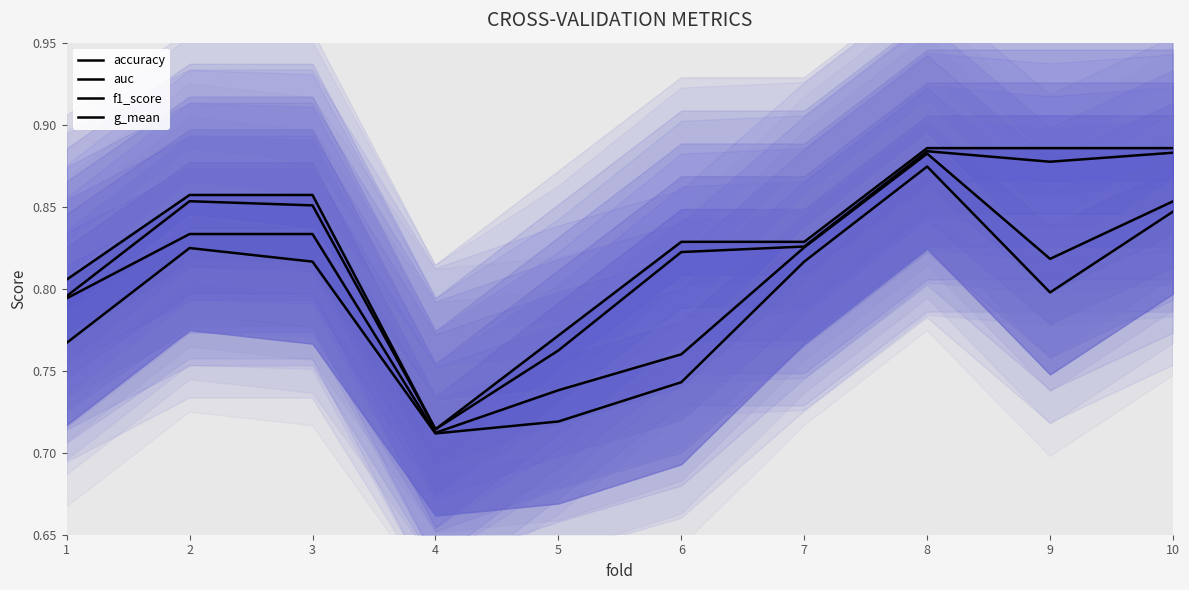

Does the chart have visible grid lines?

No